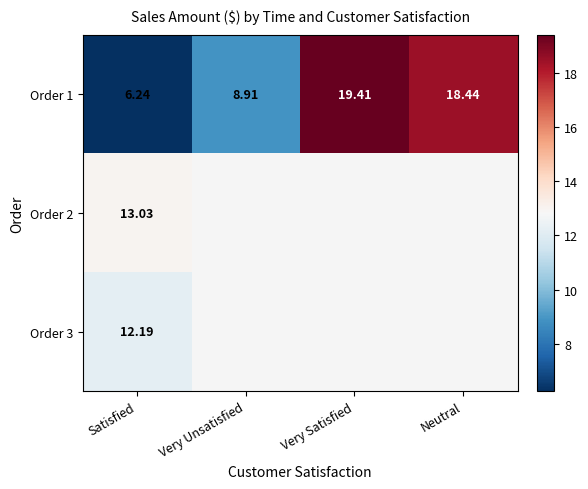

Which category has the highest value in the Order 1 series?

Very Satisfied